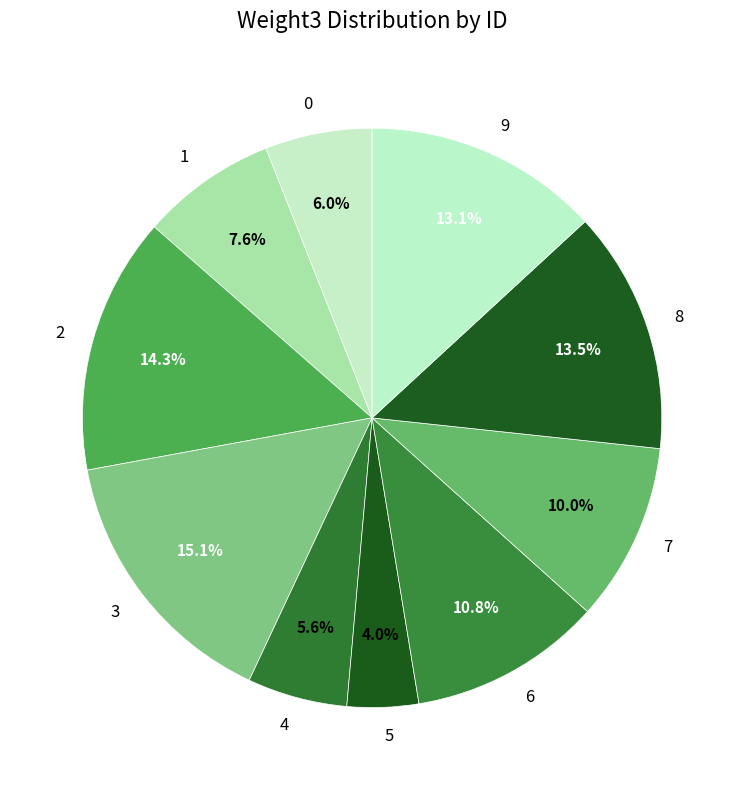

How many slices are in this pie chart?

10